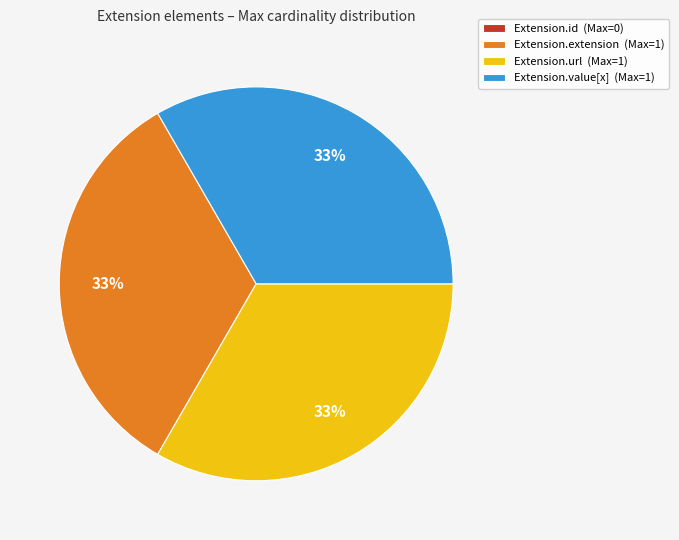

Do Extension.extension (Max=1) and Extension.url (Max=1) together represent more than half of the pie?

Yes